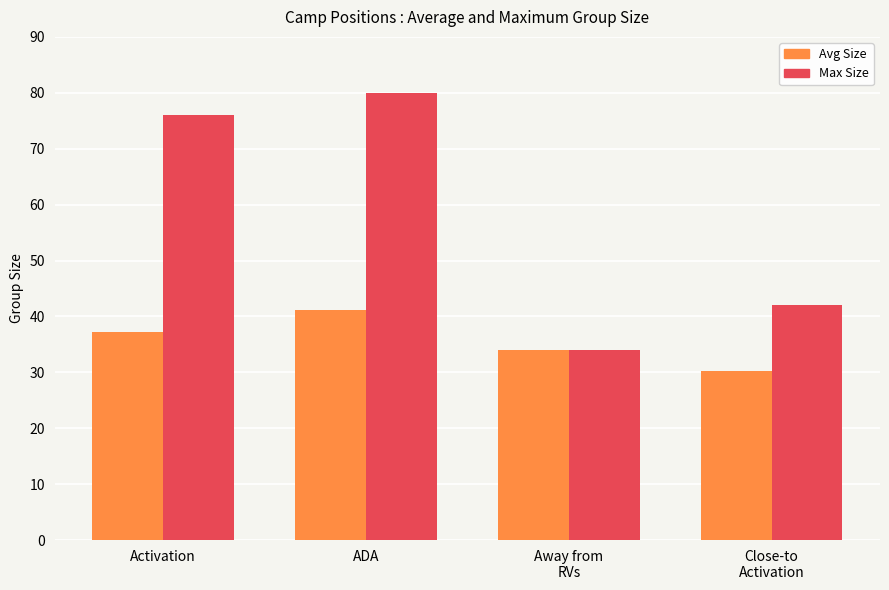

What is the label of the 3rd bar from the right?

ADA